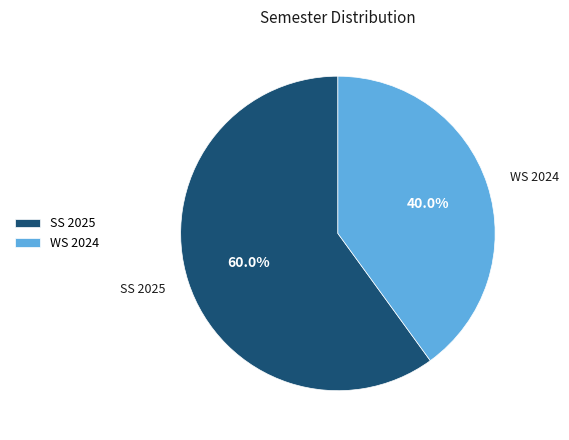

How many slices are in this pie chart?

2